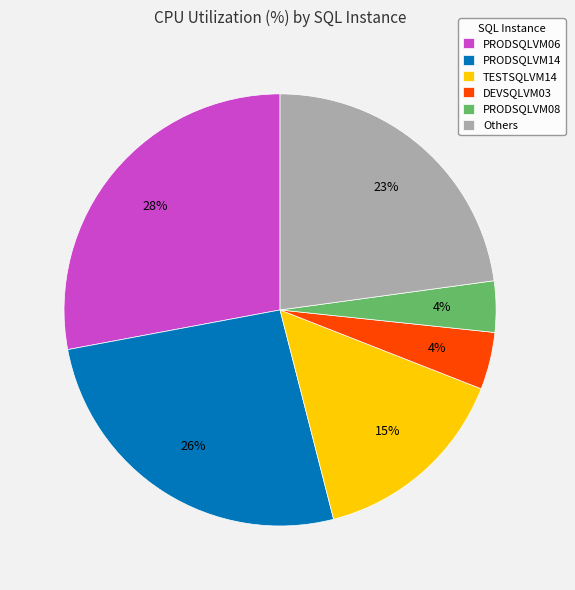

Between DEVSQLVM03 and TESTSQLVM14, which is larger?

TESTSQLVM14